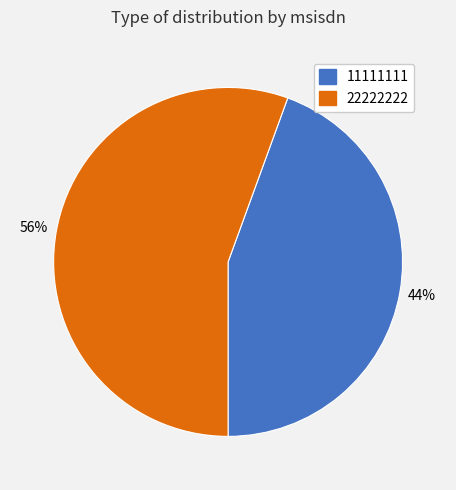

Between 11111111 and 22222222, which is larger?

22222222